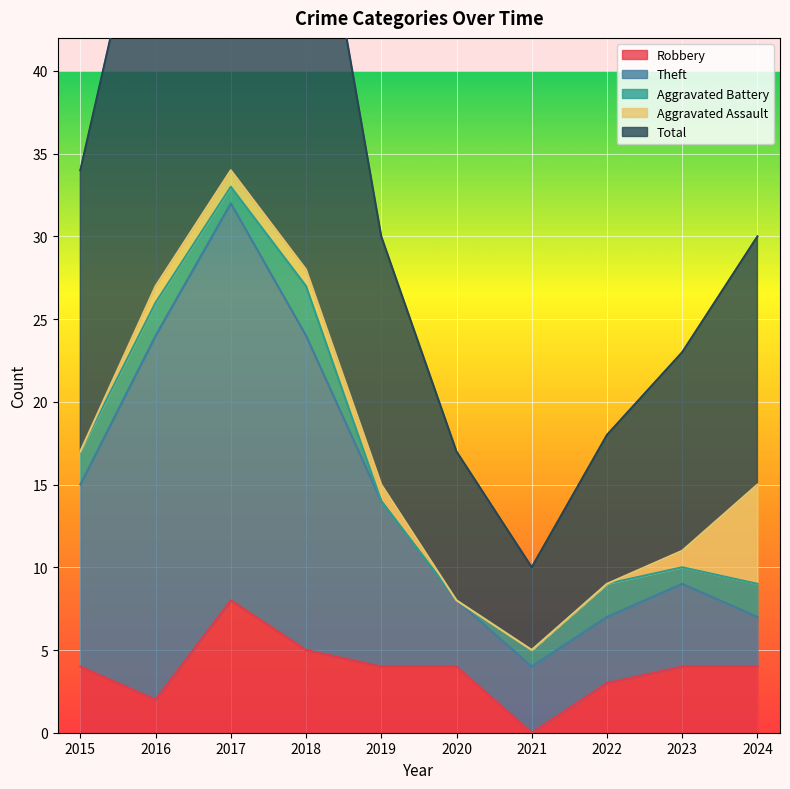

True or false: Robbery has a value of 4 at 2019.

True